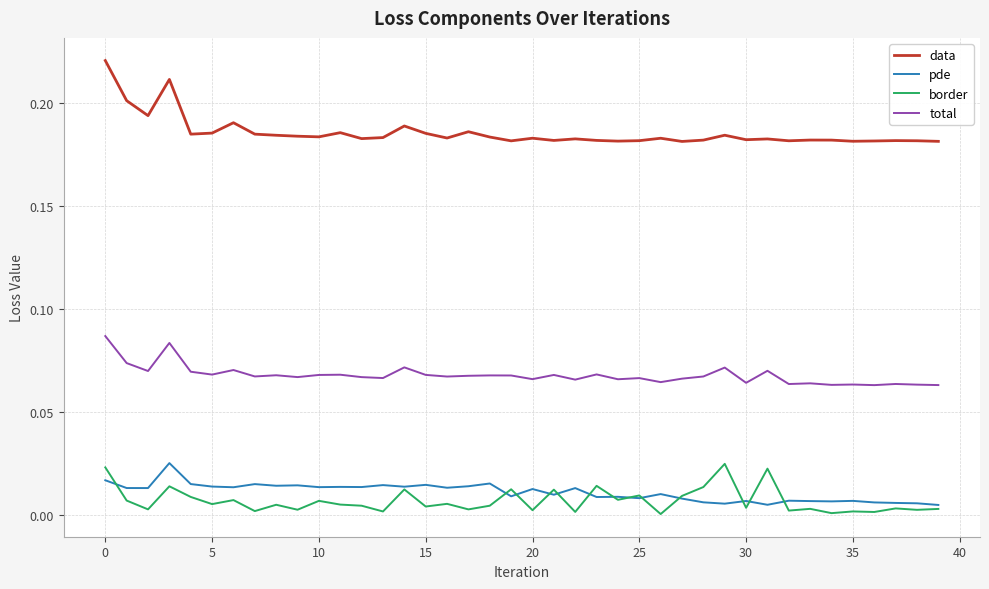

Which series has the largest total across all categories?

data